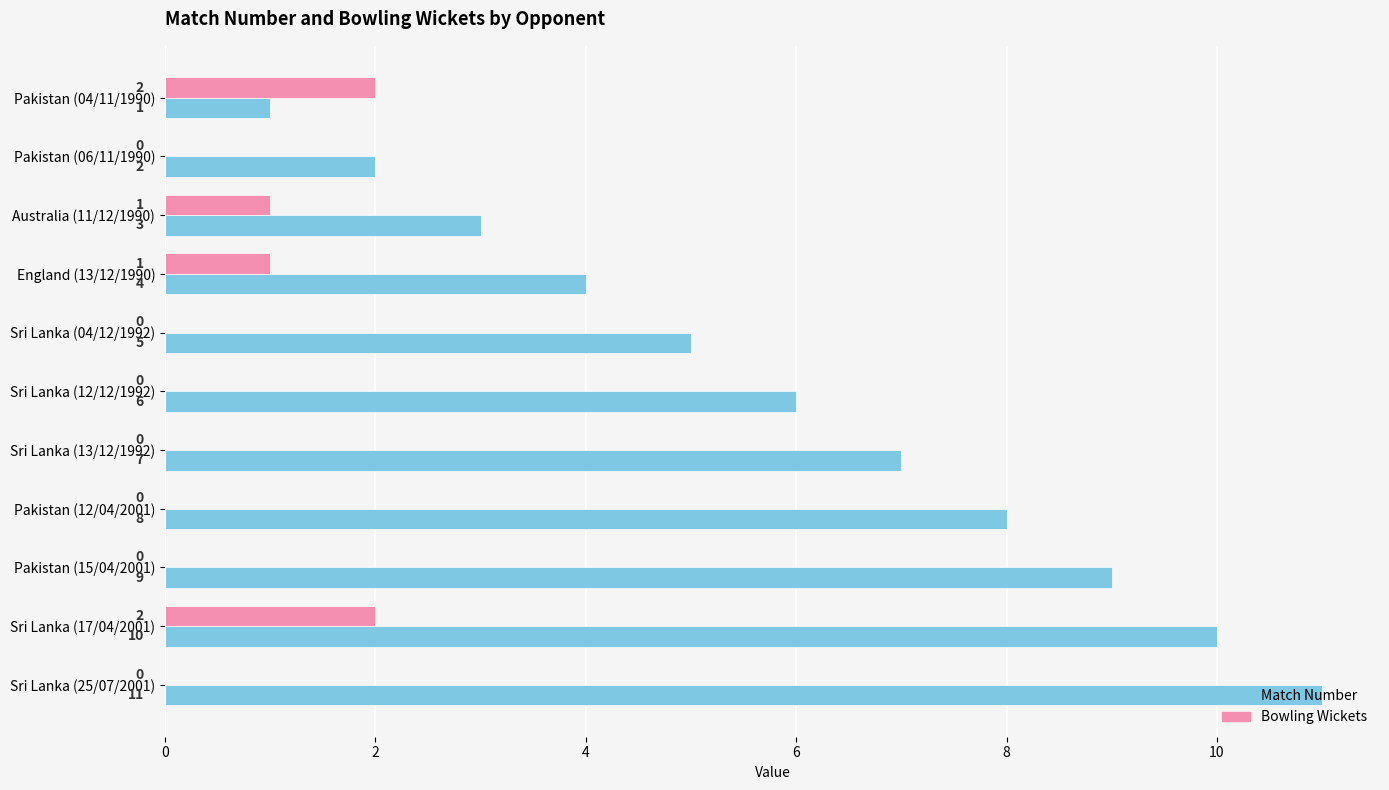

The Match Number series shows 11 at Sri Lanka (25/07/2001). True or false?

True